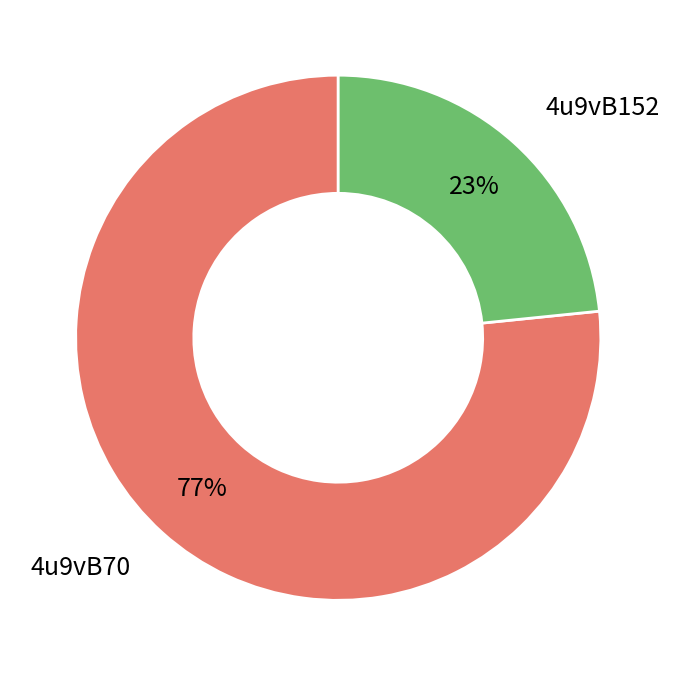

Do 4u9vB70 and 4u9vB152 together represent more than half of the pie?

Yes